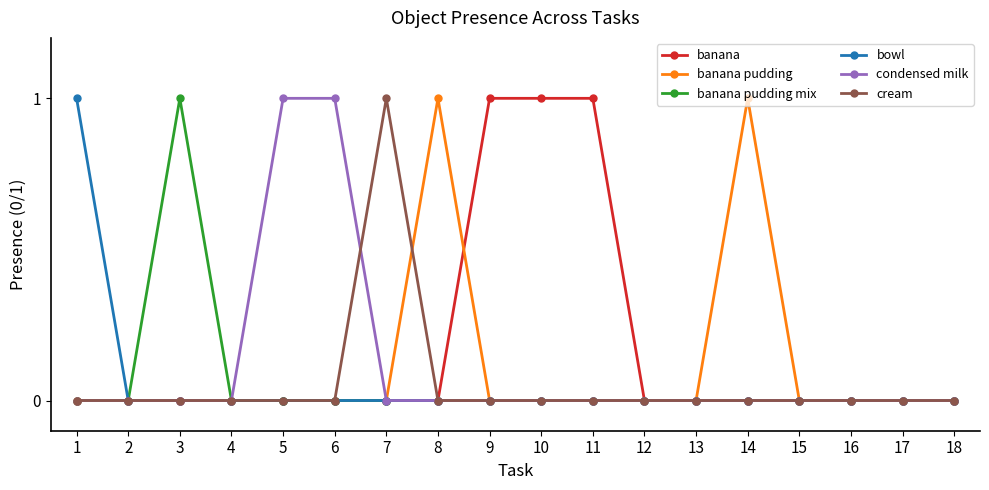

What are all the series names shown in the legend?

banana, banana pudding, banana pudding mix, bowl, condensed milk, cream